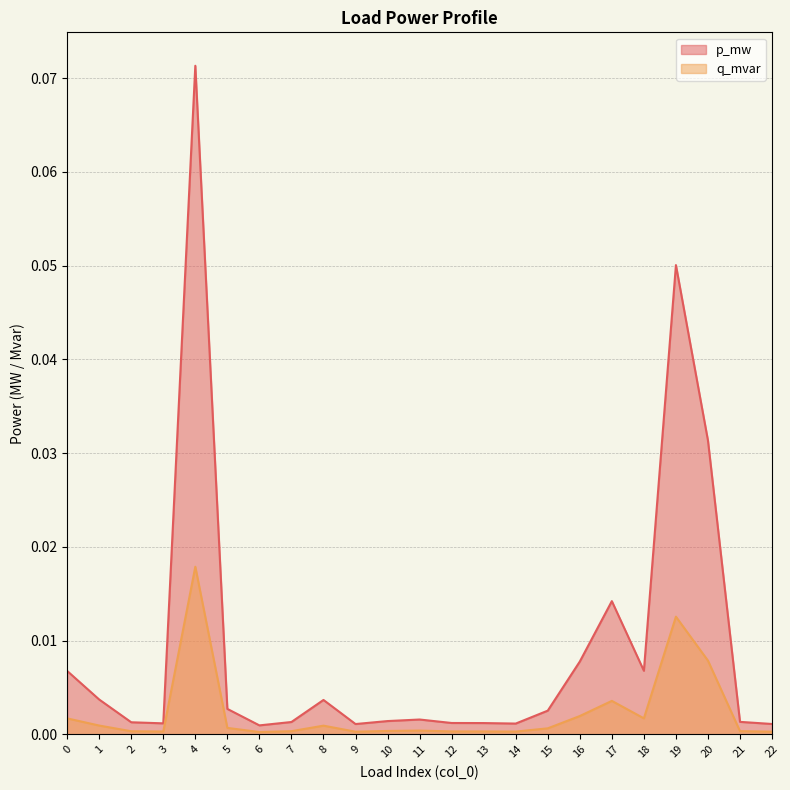

Rank the series by their average value, from lowest to highest.

q_mvar, p_mw